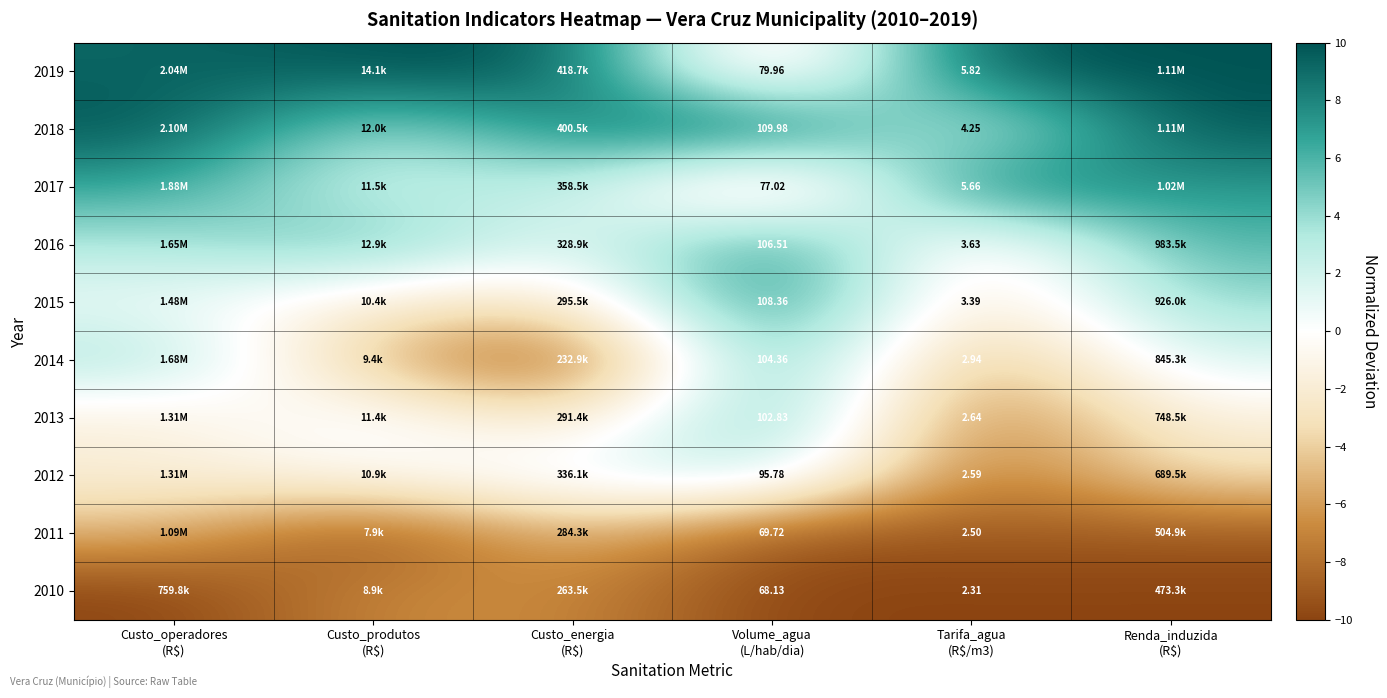

The value of 2018 at Custo_energia (R$) is 4.2. True or false?

False